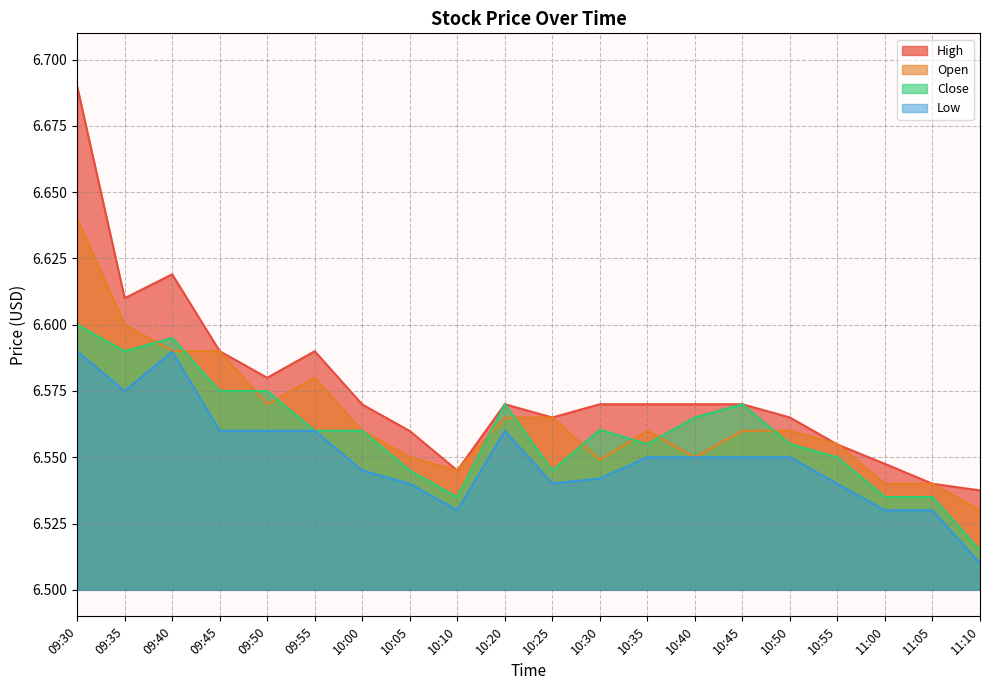

Which category has the highest value in the Close series?

09:30